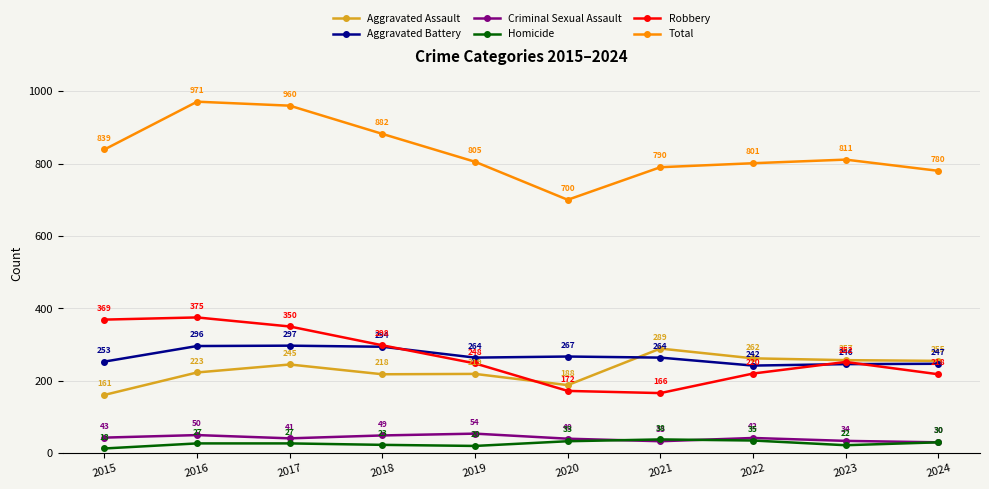

What is the value of the Robbery point at the 7th from the left?

166